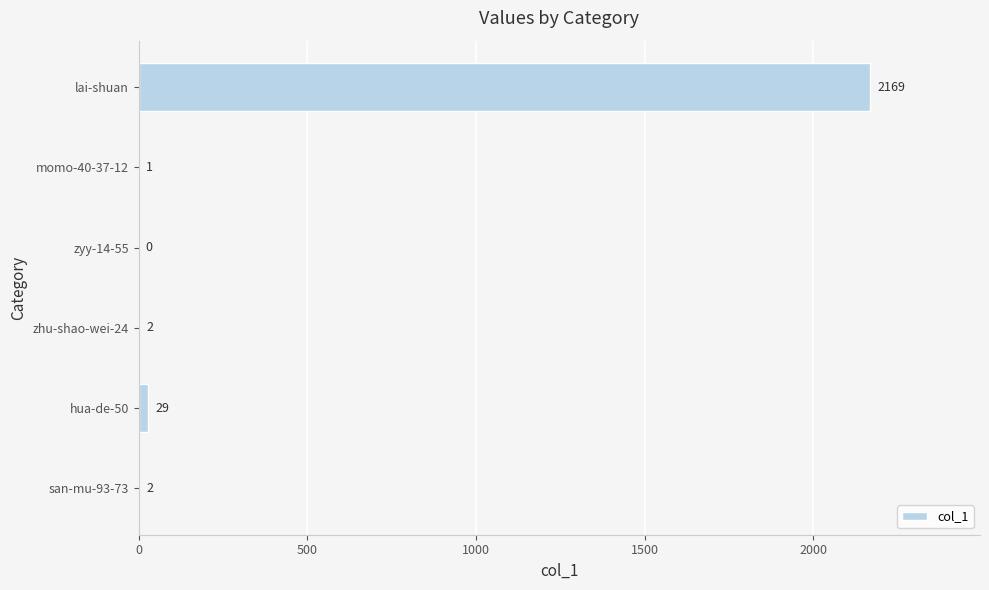

What is the ratio of the value at momo-40-37-12 to the value at zhu-shao-wei-24?

0.5